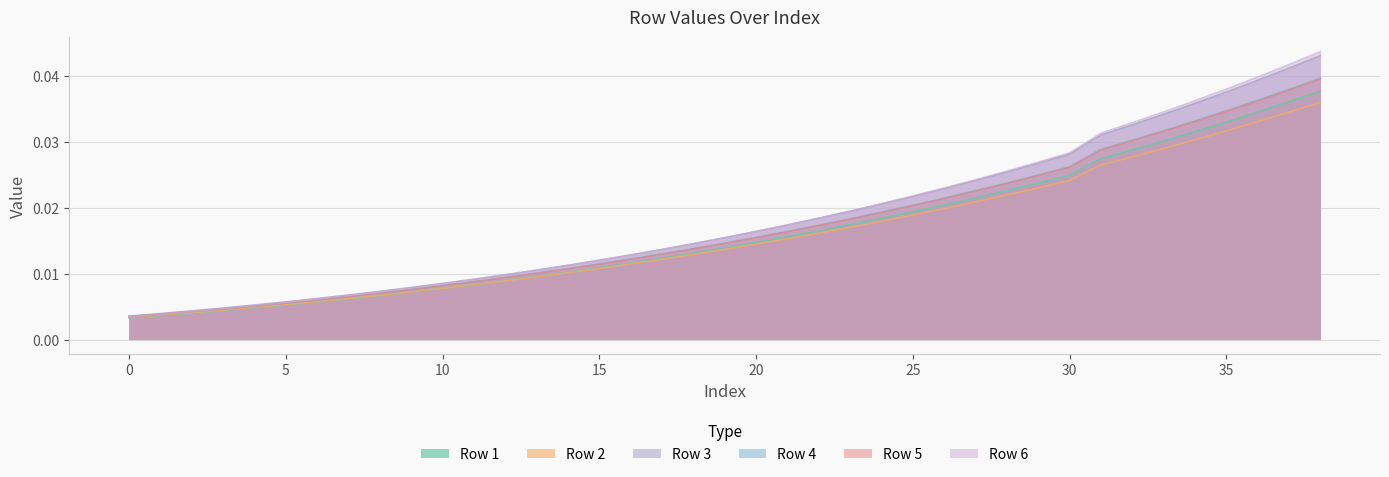

Is the value of Row 1 at 35 greater than the value of Row 6 at 16?

Yes